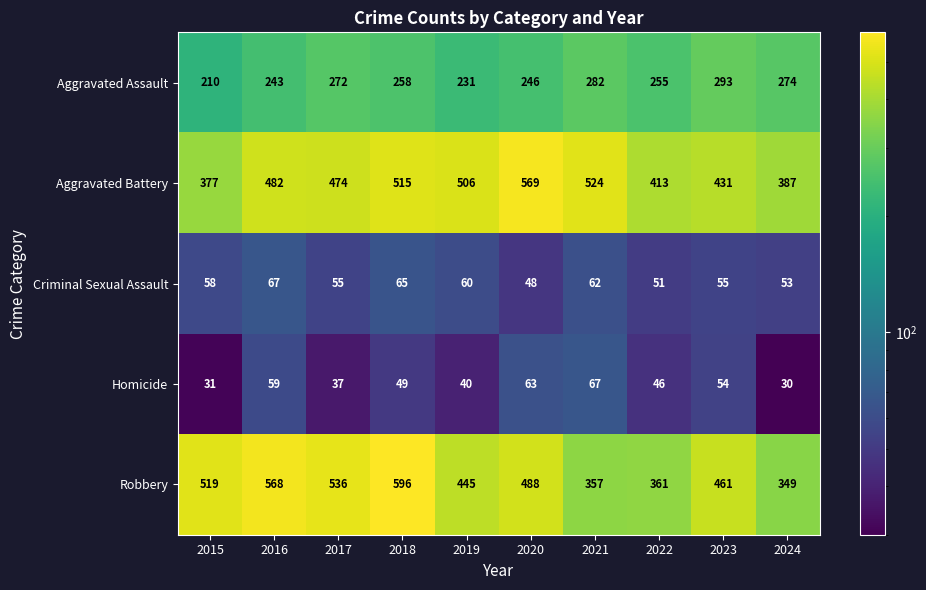

The Aggravated Assault series shows 274 at 2024. True or false?

True